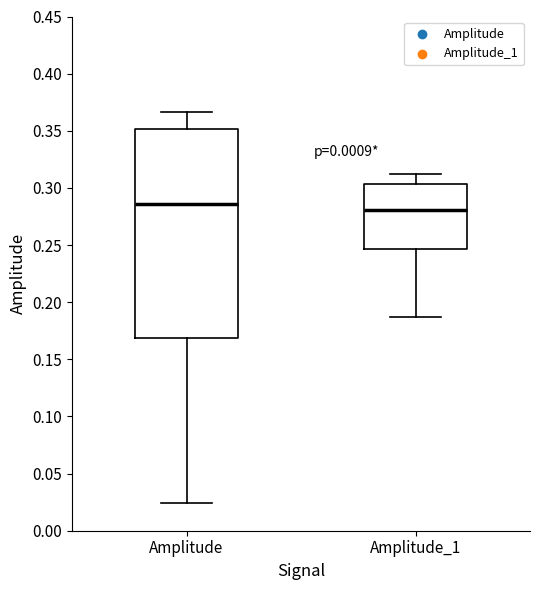

Which box is the tallest, from its lower edge to its upper edge?

Amplitude